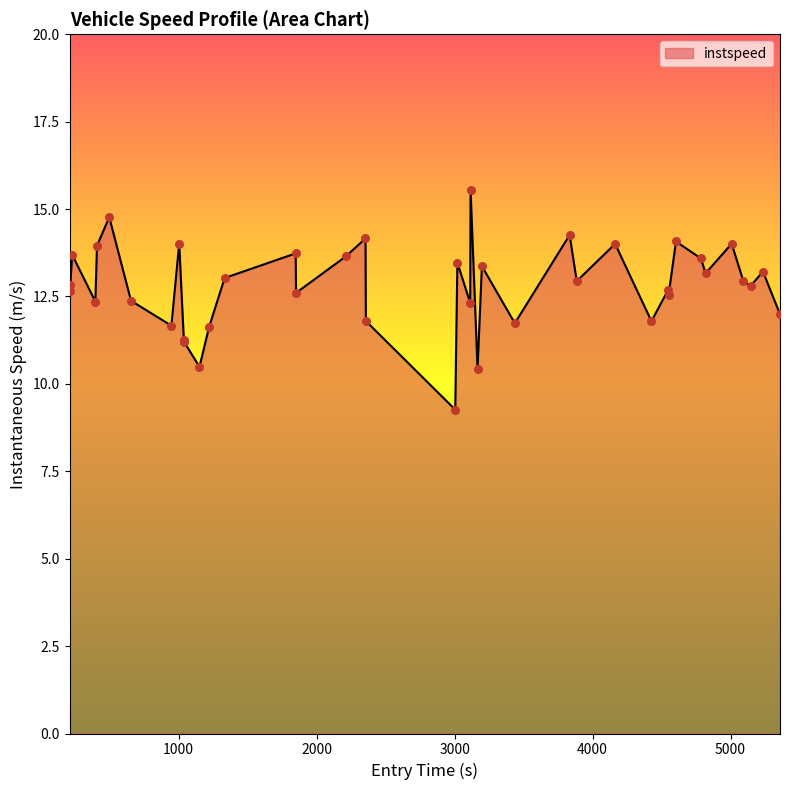

What is the difference between the maximum and minimum values?

6.3